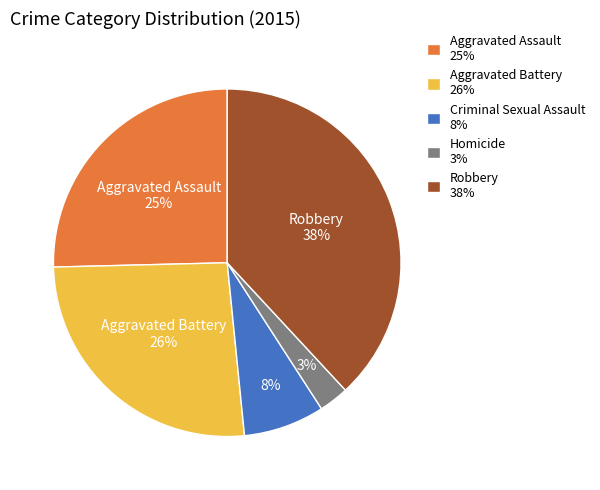

To the nearest percent, what is the difference between the largest and smallest slice percentages?

35%